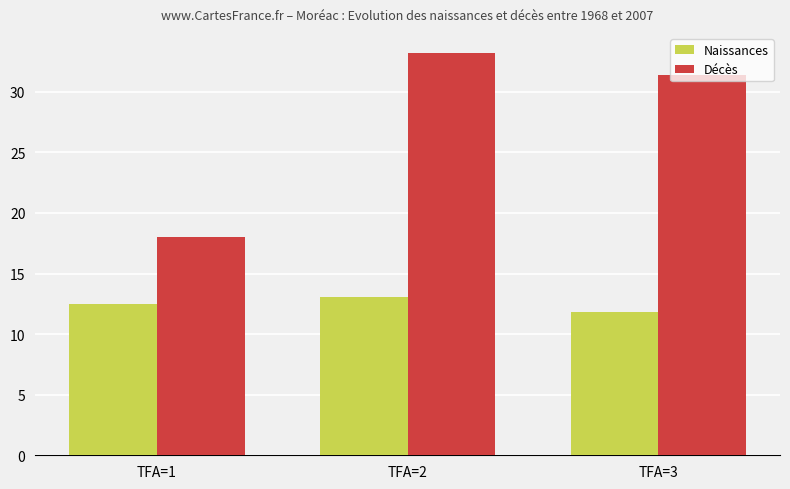

What is the difference between the second highest and minimum values in the Naissances series?

0.7